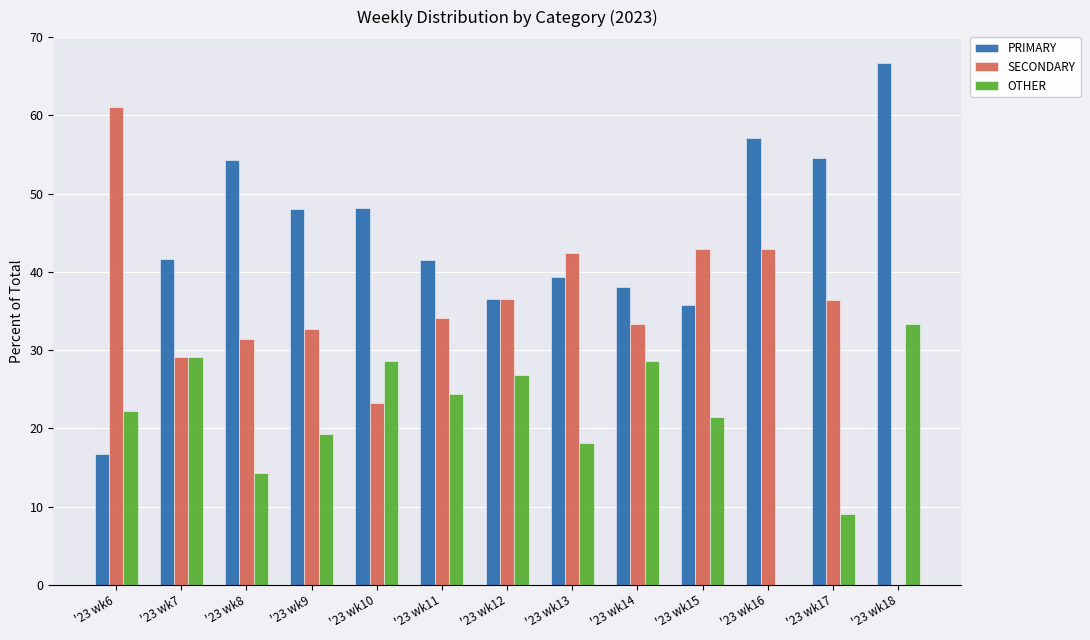

What is the maximum value shown in the chart?

66.7